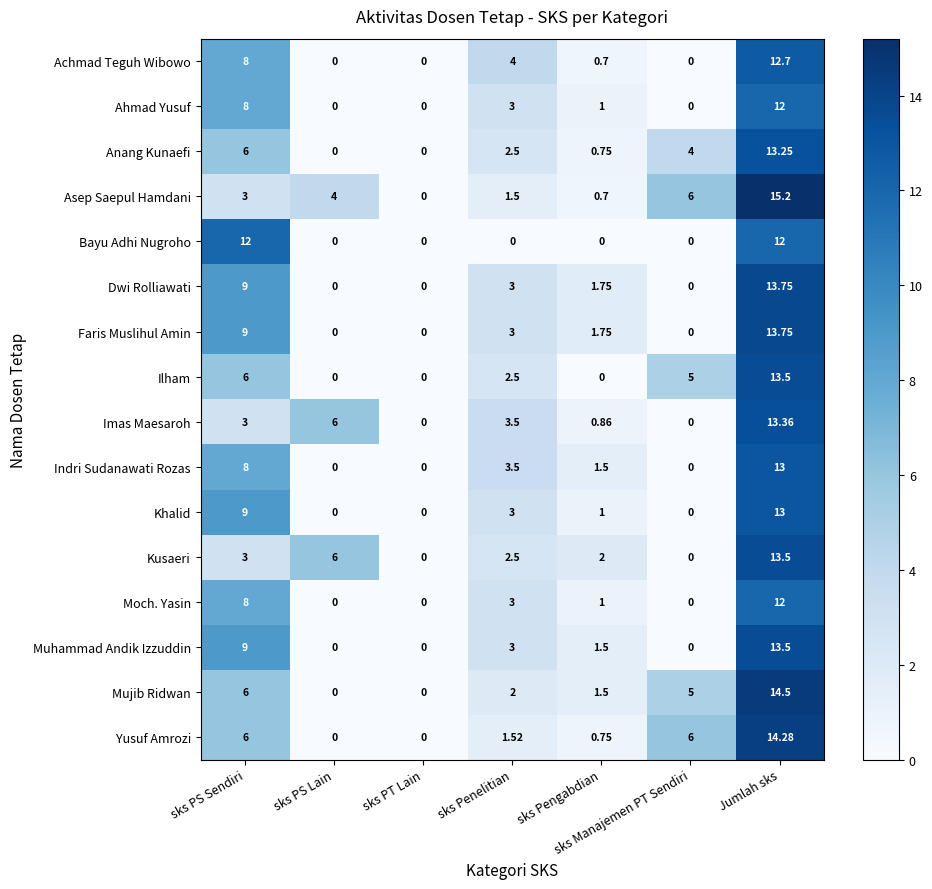

Which series has the largest range (max minus min)?

Asep Saepul Hamdani